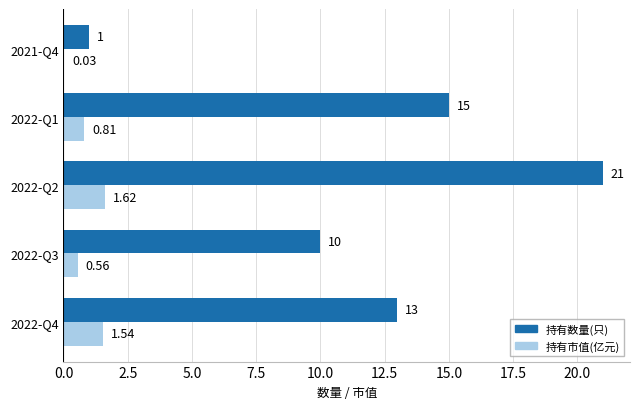

Between 2022-Q1 and 2021-Q4, which series saw the biggest shift?

持有数量(只)